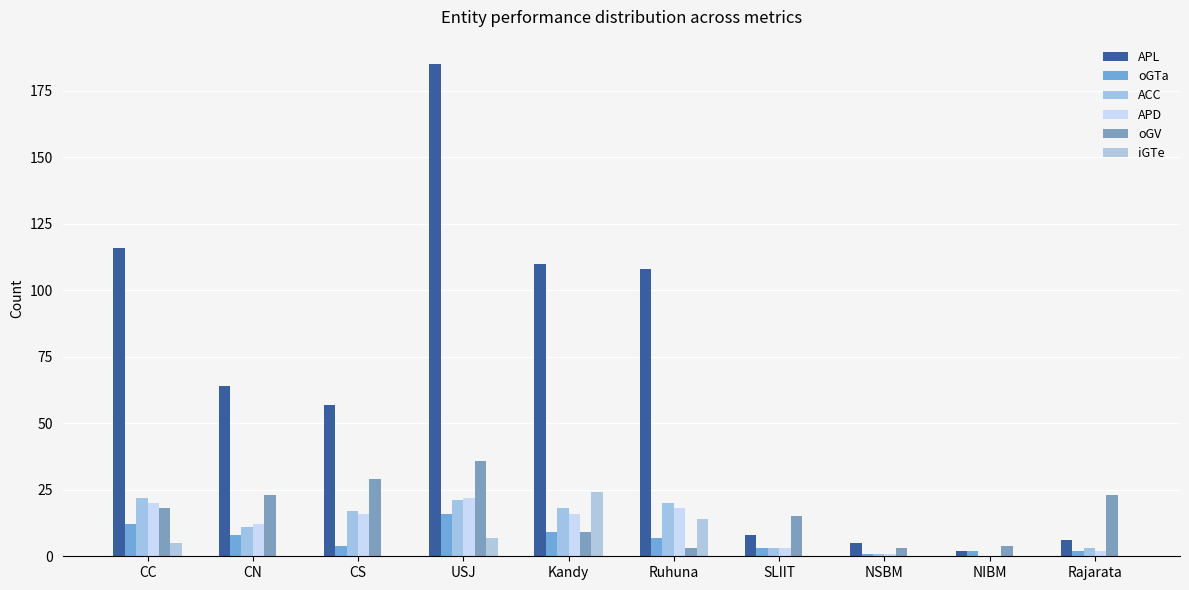

What is the value of the APD bar at the 7th from the left?

3